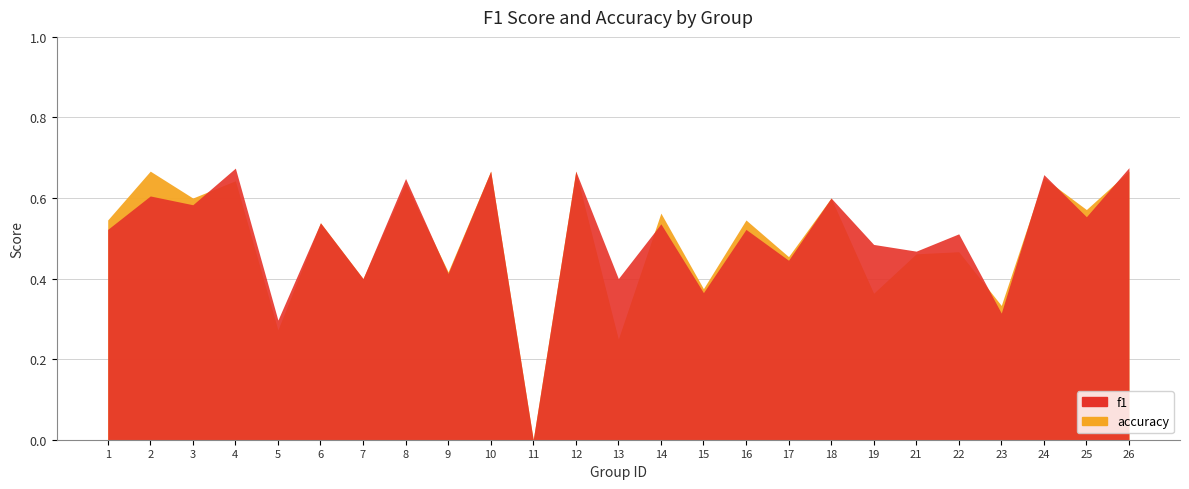

True or false: f1 and accuracy intersect in this chart.

True